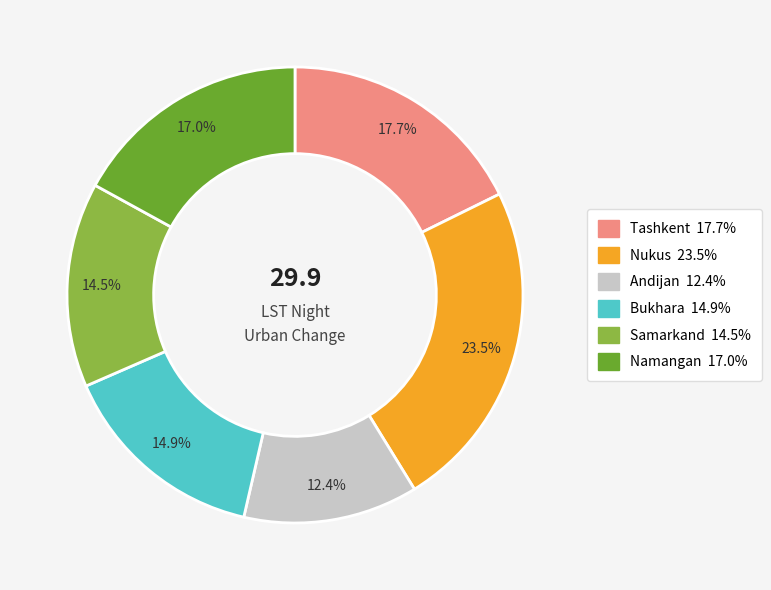

To the nearest percent, what is the difference between the largest and smallest slice percentages?

11%